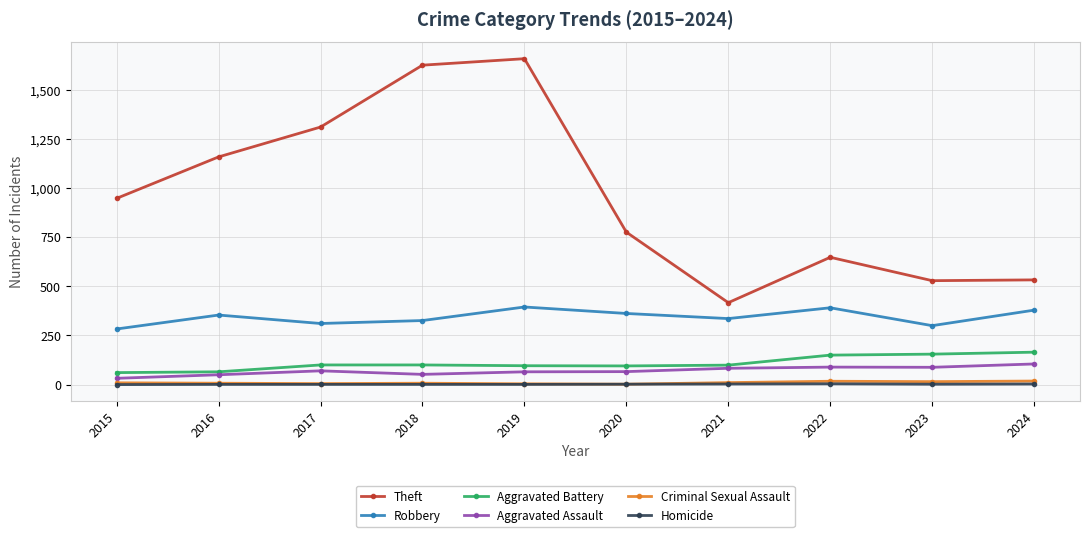

At which category does the chart reach its peak across all series?

2019